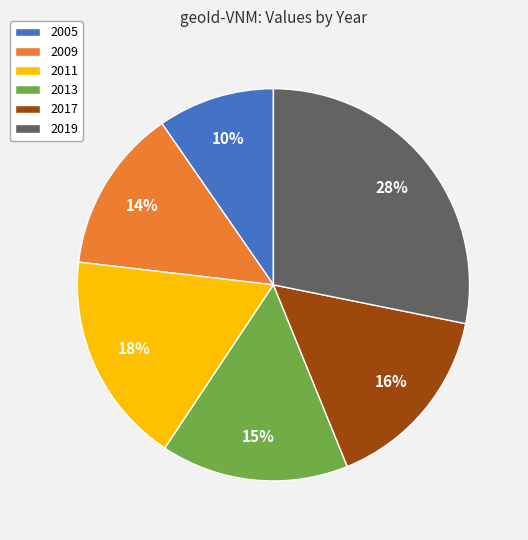

How many slices are in this pie chart?

6